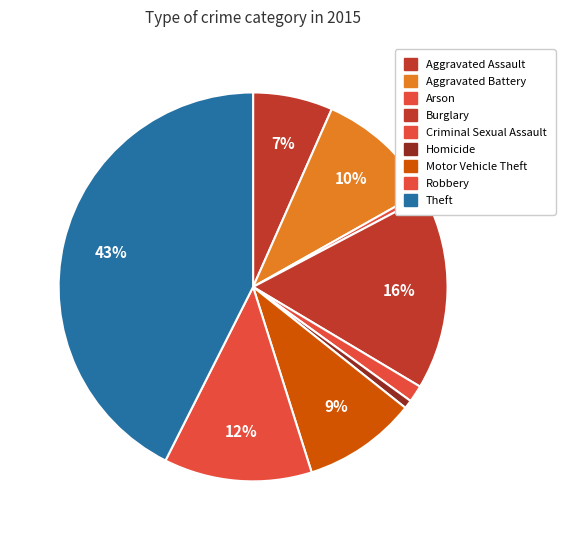

What percentage is the Aggravated Assault slice, to the nearest percent?

7%